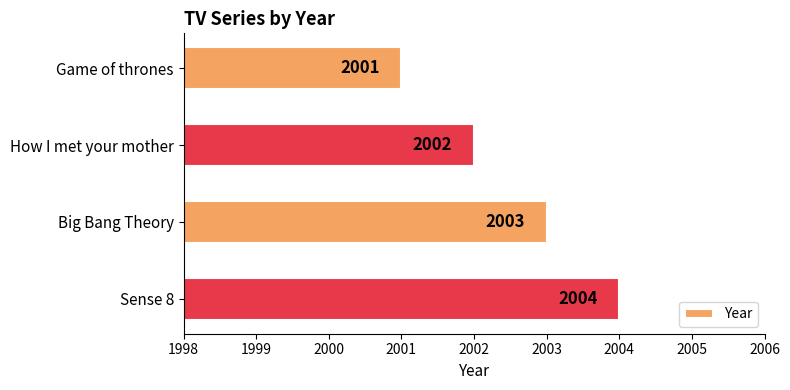

Where is the data nearest to the value 2002?

How I met your mother